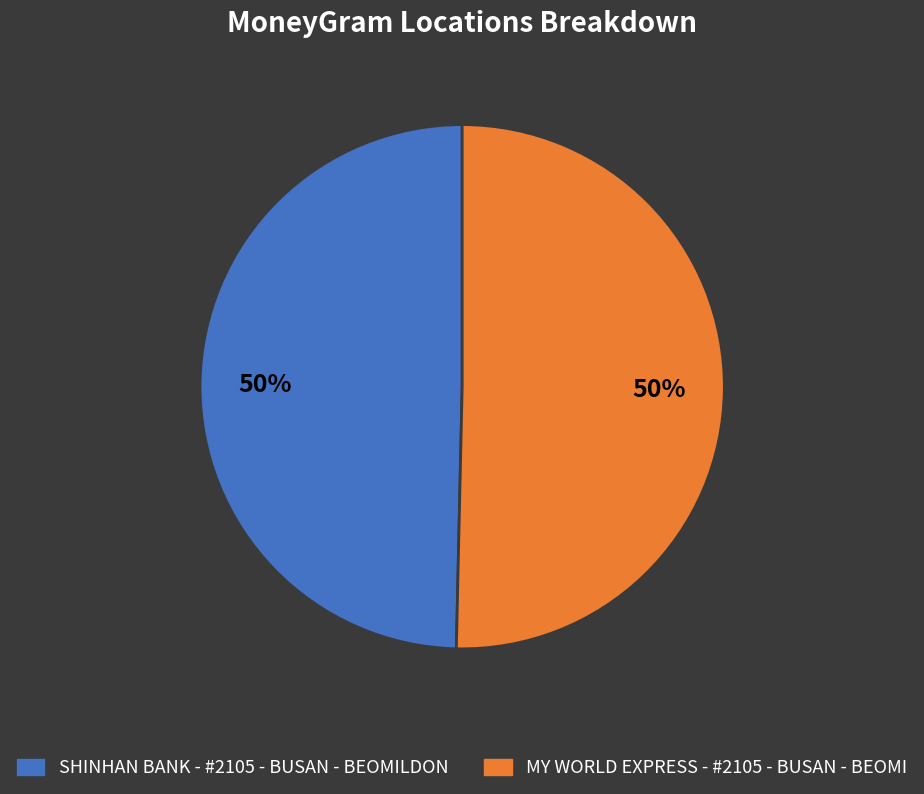

To the nearest percent, what is the combined percentage of MY WORLD EXPRESS - #2105 - BUSAN - BEOMI and SHINHAN BANK - #2105 - BUSAN - BEOMILDON?

100%